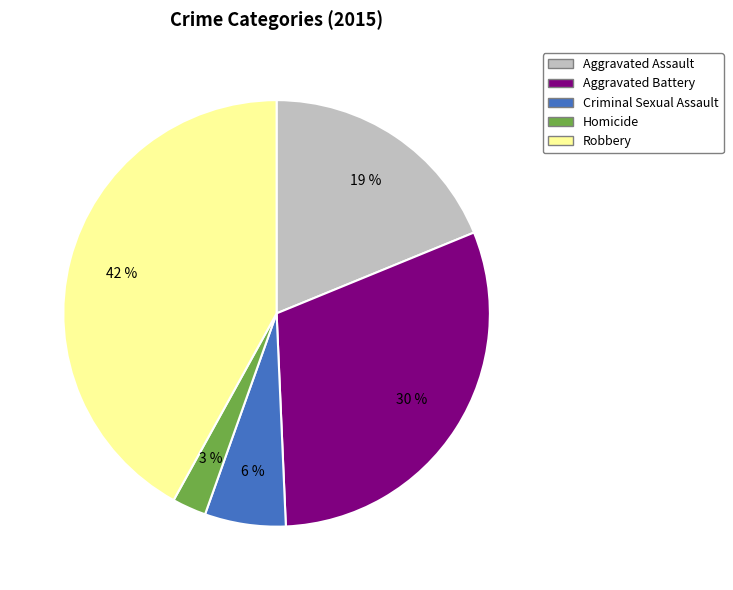

Which category has the biggest portion of the pie?

Robbery